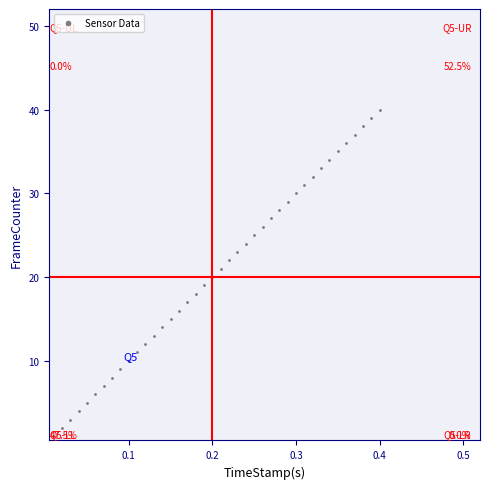

What is the range of Y values (max minus min)?

39